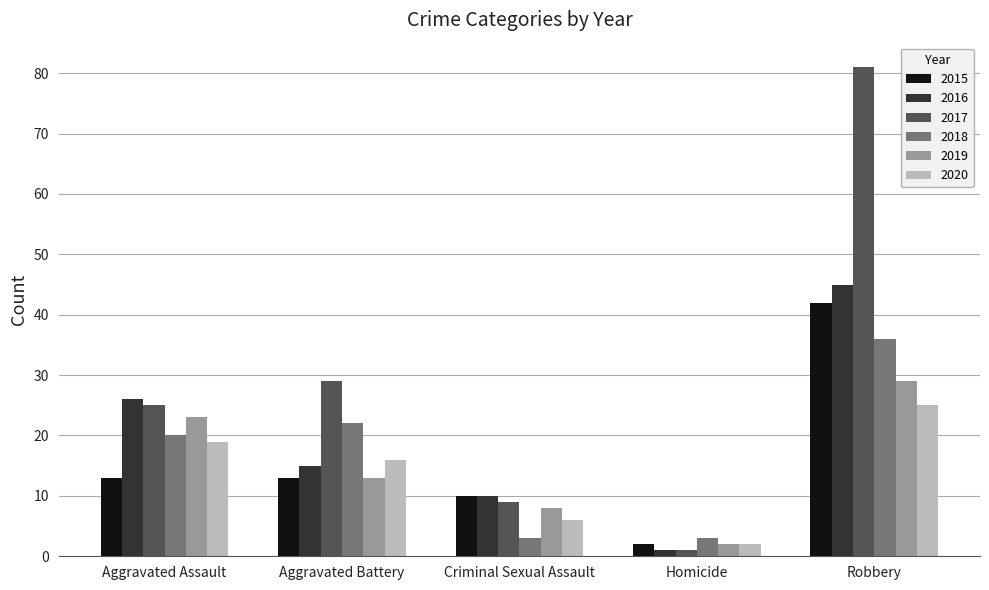

Reading left to right, list all the values displayed in this chart.

2015: 13	13	10	2	42
2016: 26	15	10	1	45
2017: 25	29	9	1	81
2018: 20	22	3	3	36
2019: 23	13	8	2	29
2020: 19	16	6	2	25